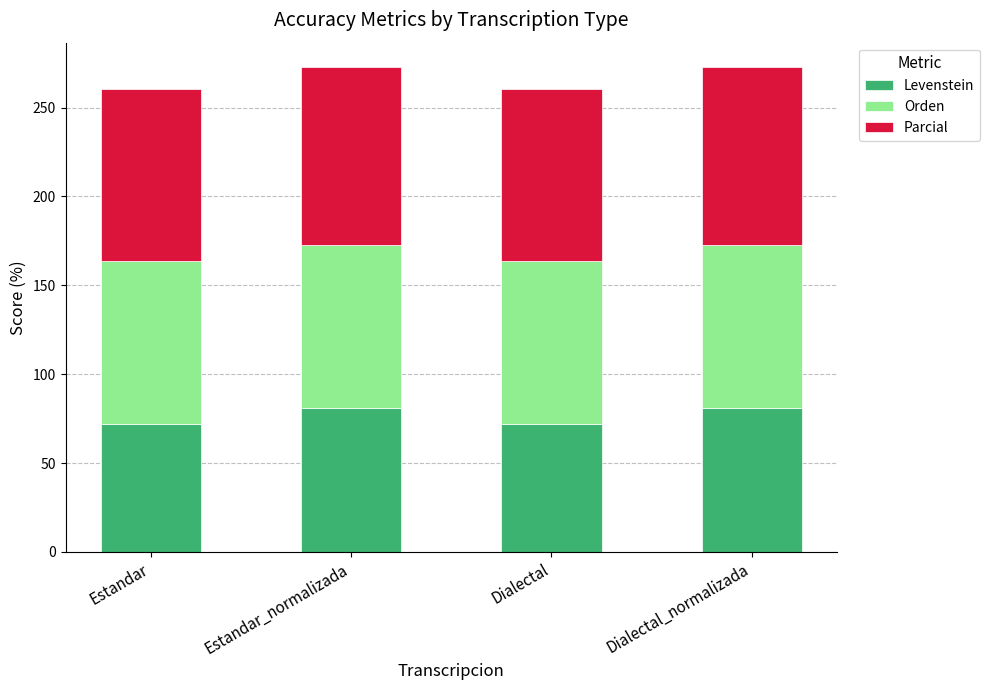

The value of Levenstein at Estandar_normalizada is 81.0. True or false?

True